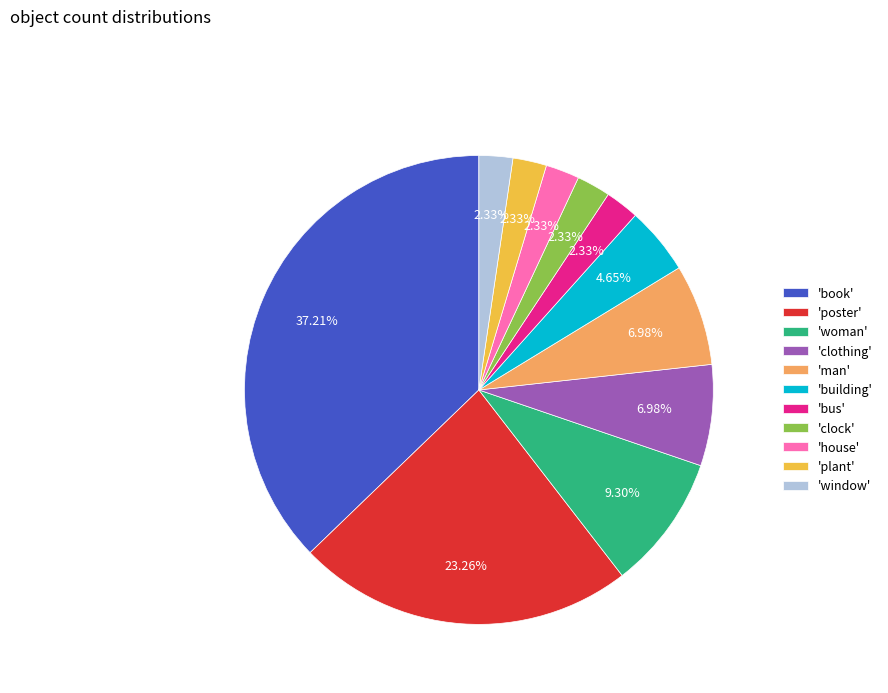

Does any single category account for the majority?

No